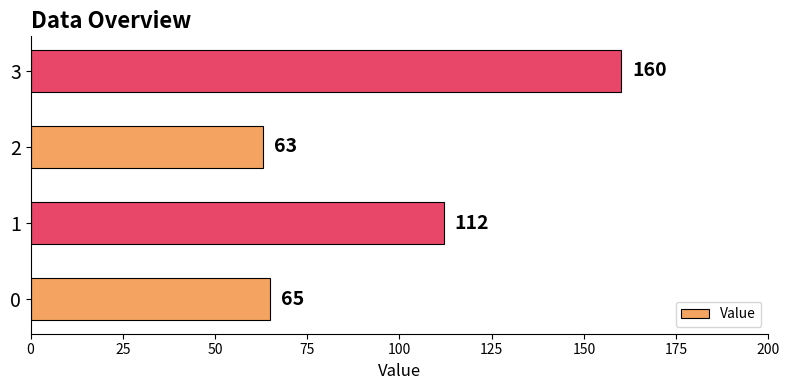

Rank the categories by value from lowest to highest.

2, 0, 1, 3